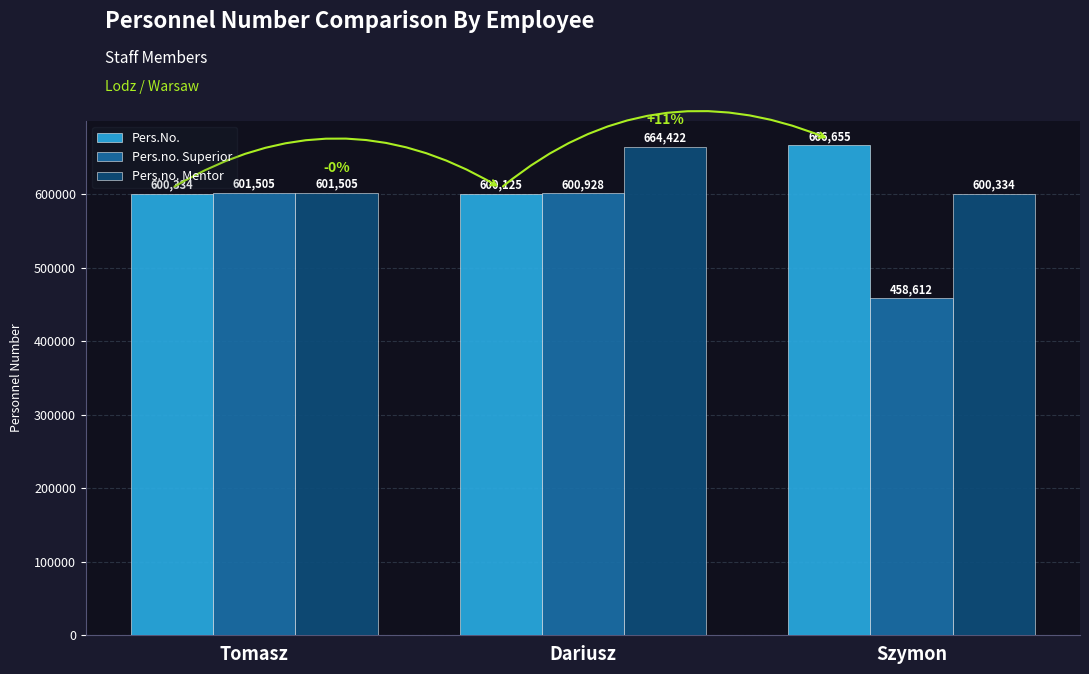

True or false: Pers.no. Superior has a value of 600928 at Dariusz.

True